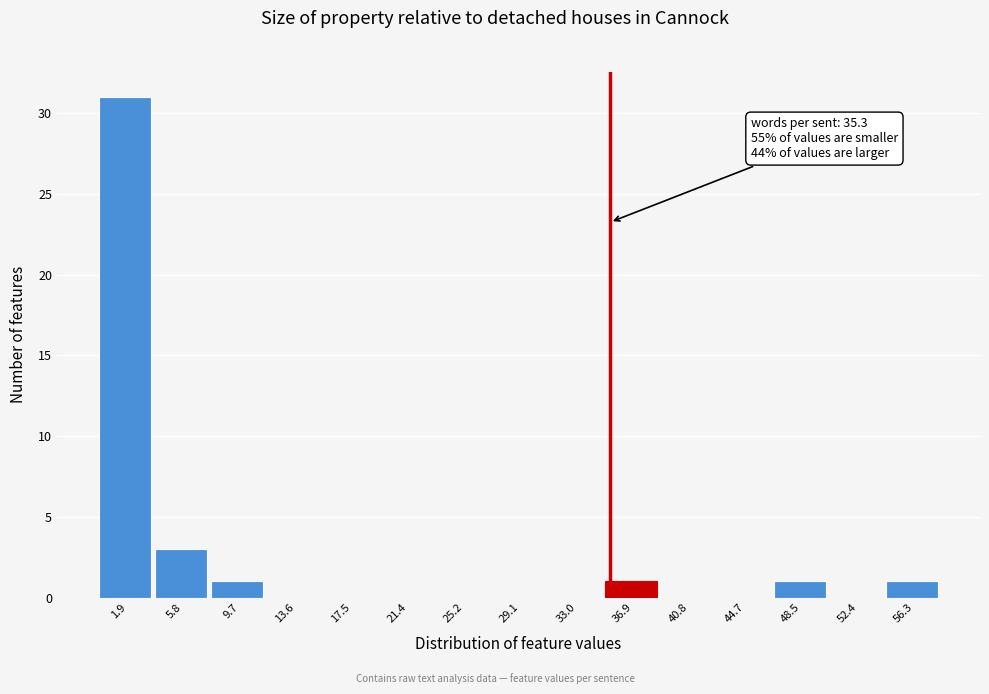

Which range on the x-axis has the tallest bar?

0.0 to 4.0